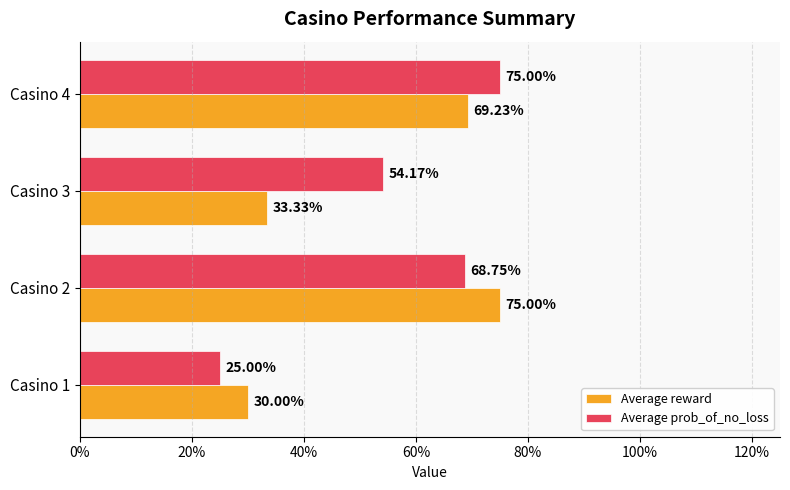

What is the lowest value of the Average reward series?

0.3